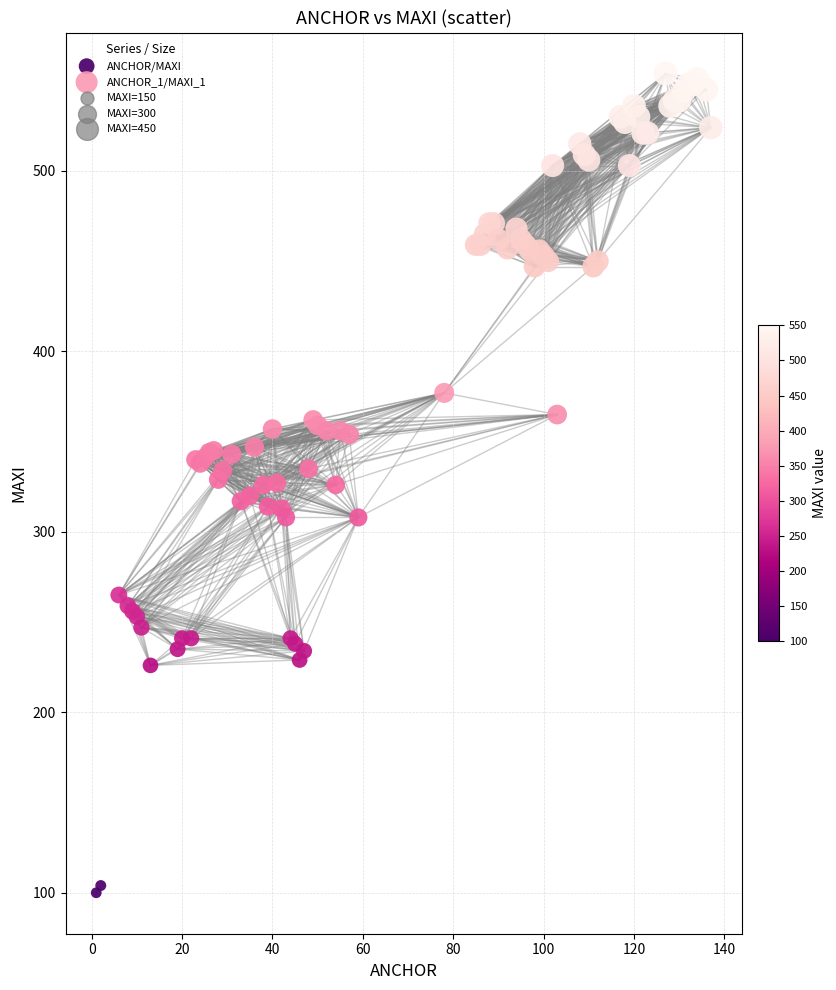

Which series has the widest spread of Y values?

ANCHOR/MAXI